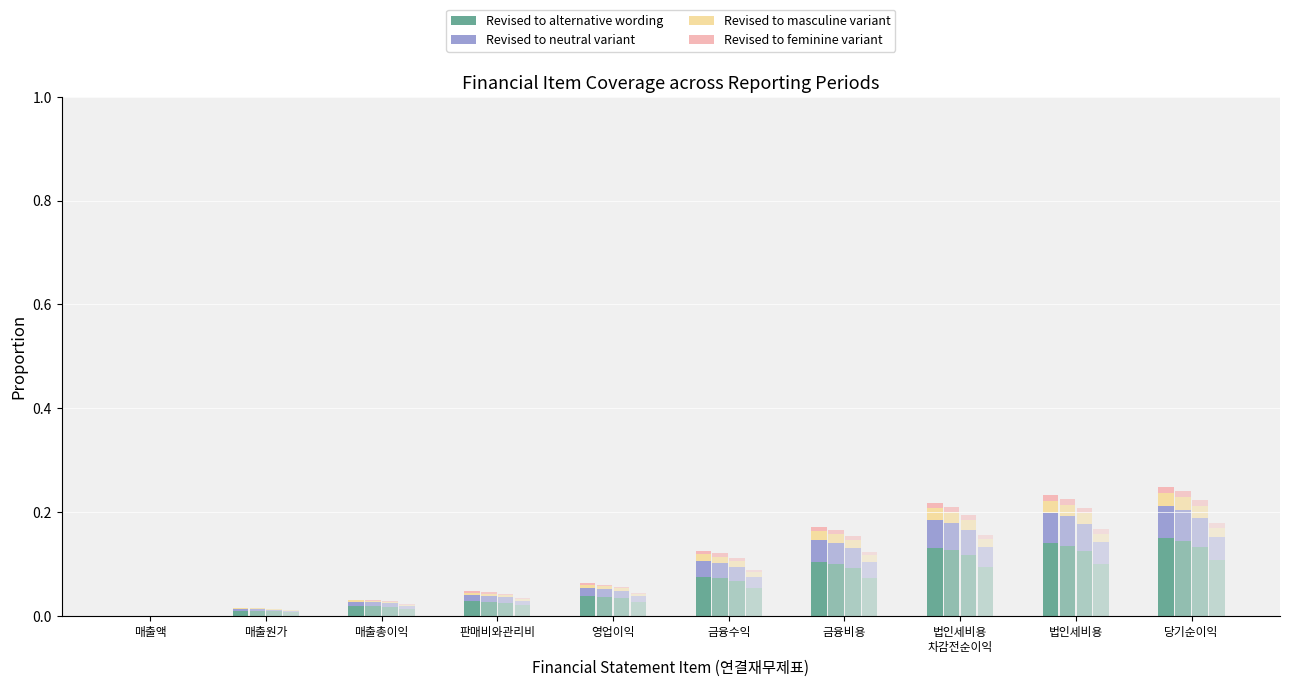

How many series are shown in this chart?

4